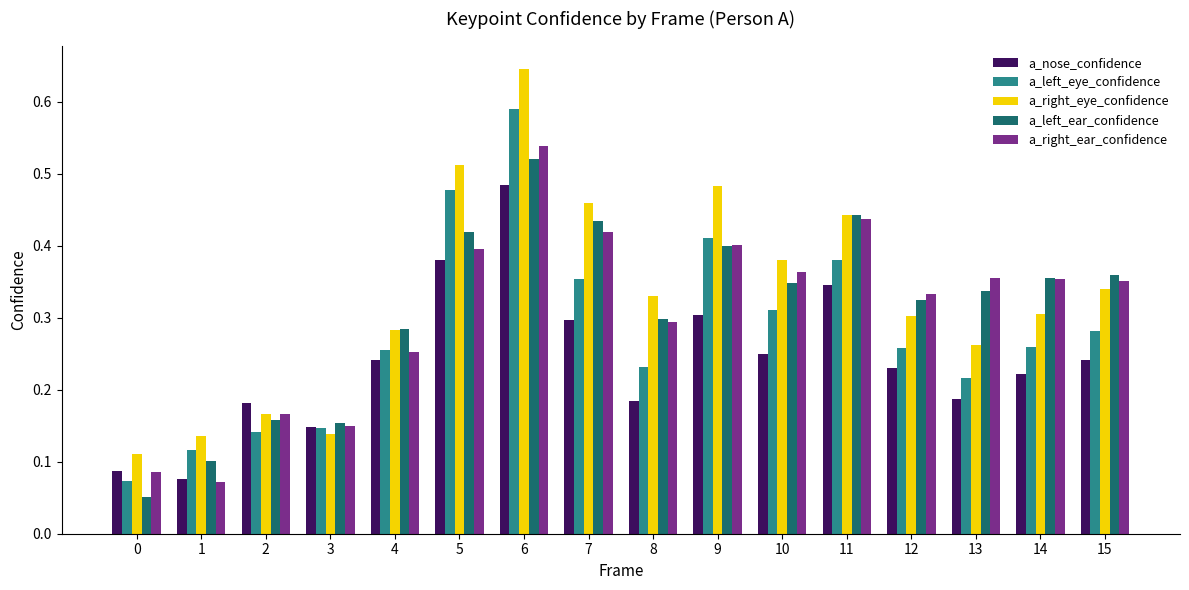

Which category has the lowest value in the a_nose_confidence series?

1